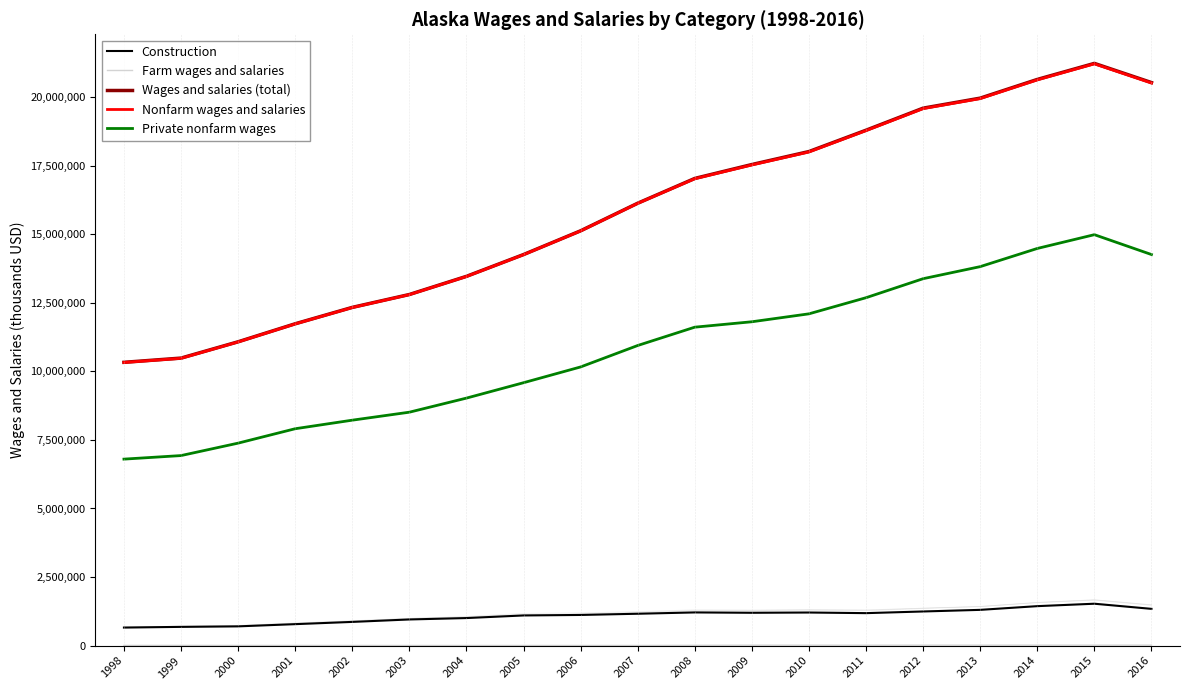

Rank the categories by Wages and salaries (total) value from highest to lowest.

2015, 2014, 2016, 2013, 2012, 2011, 2010, 2009, 2008, 2007, 2006, 2005, 2004, 2003, 2002, 2001, 2000, 1999, 1998